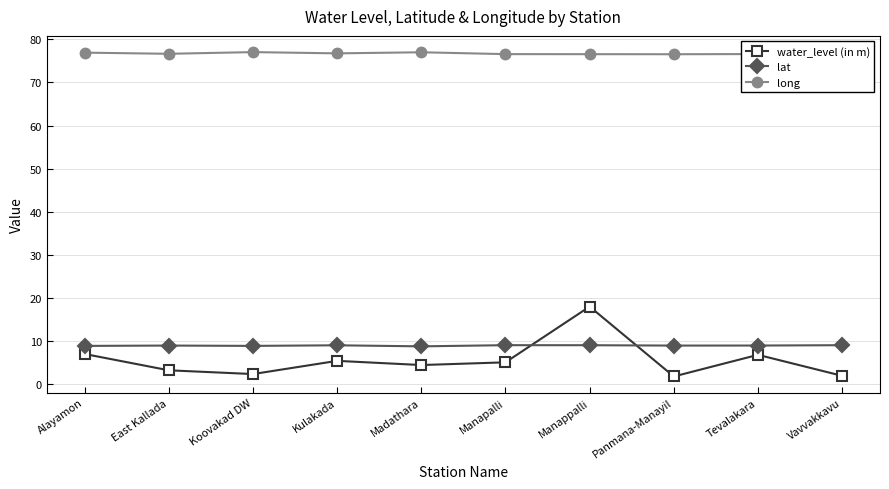

Which label corresponds to the smallest value in the chart?

Panmana-Manayil